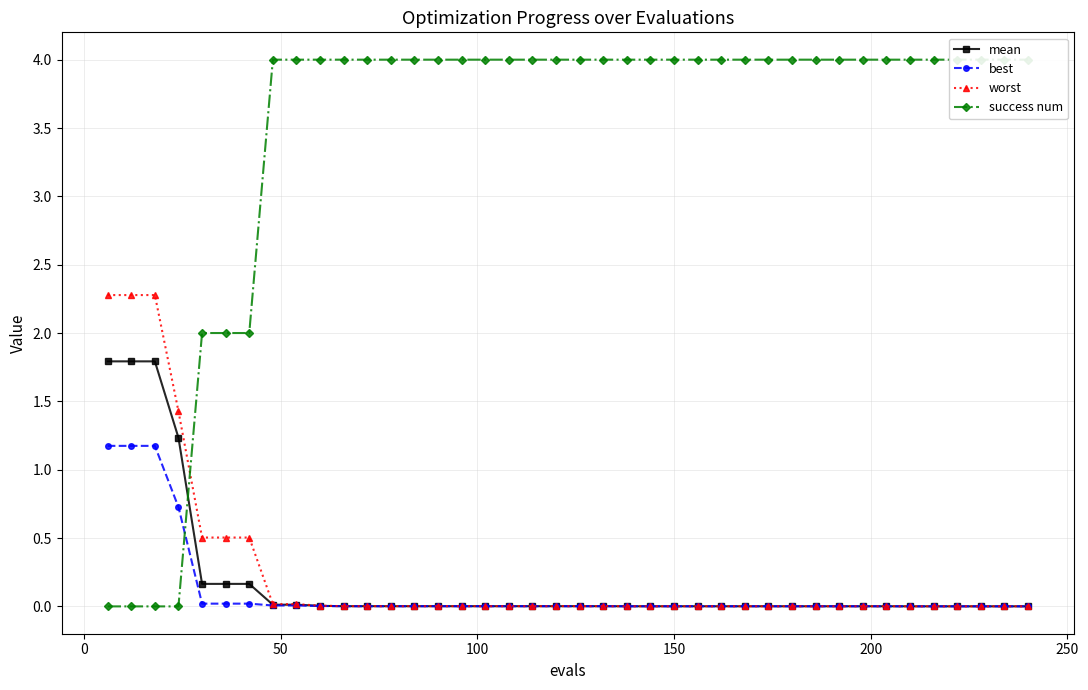

True or false: best and worst cross at least once.

False